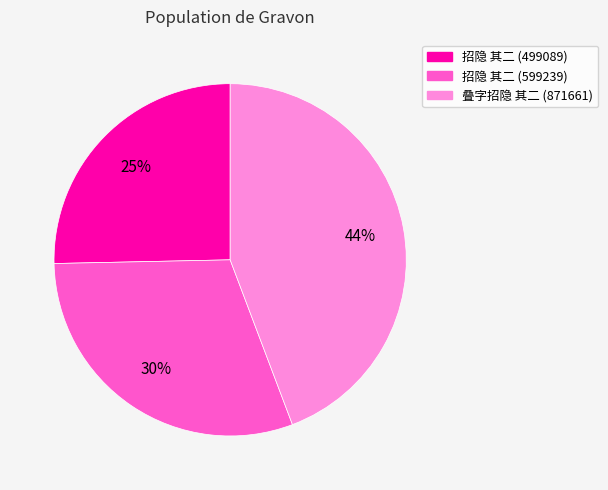

Is there any slice that represents more than half of the pie?

No